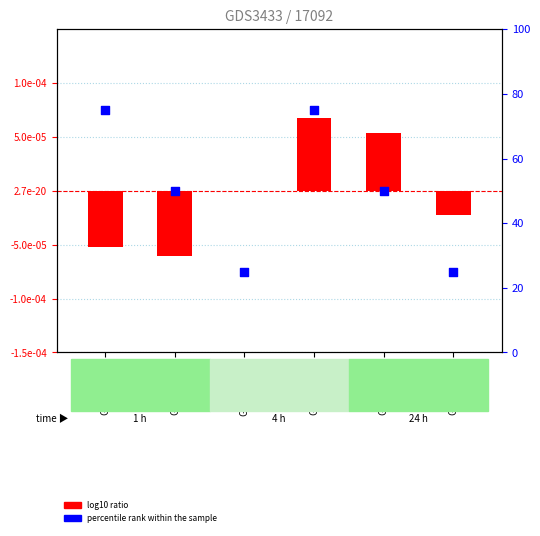

Which series reaches the maximum Y coordinate?

percentile rank within the sample